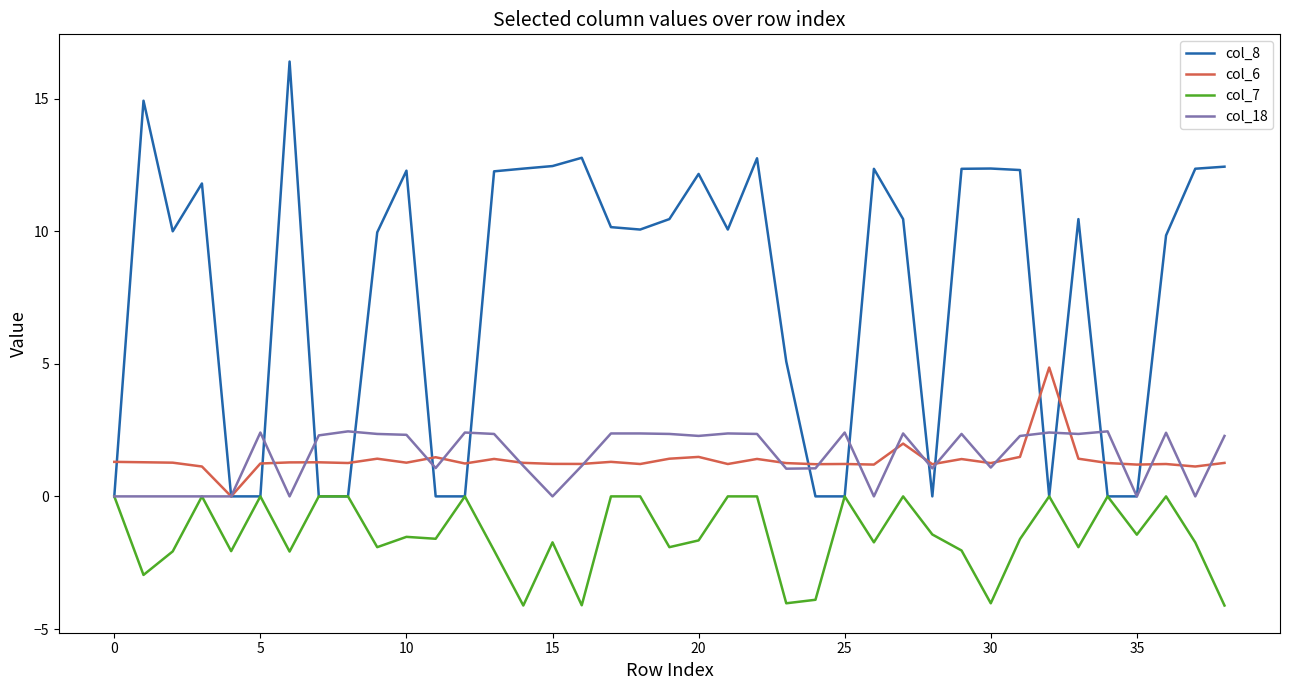

What is the greatest value displayed?

16.4